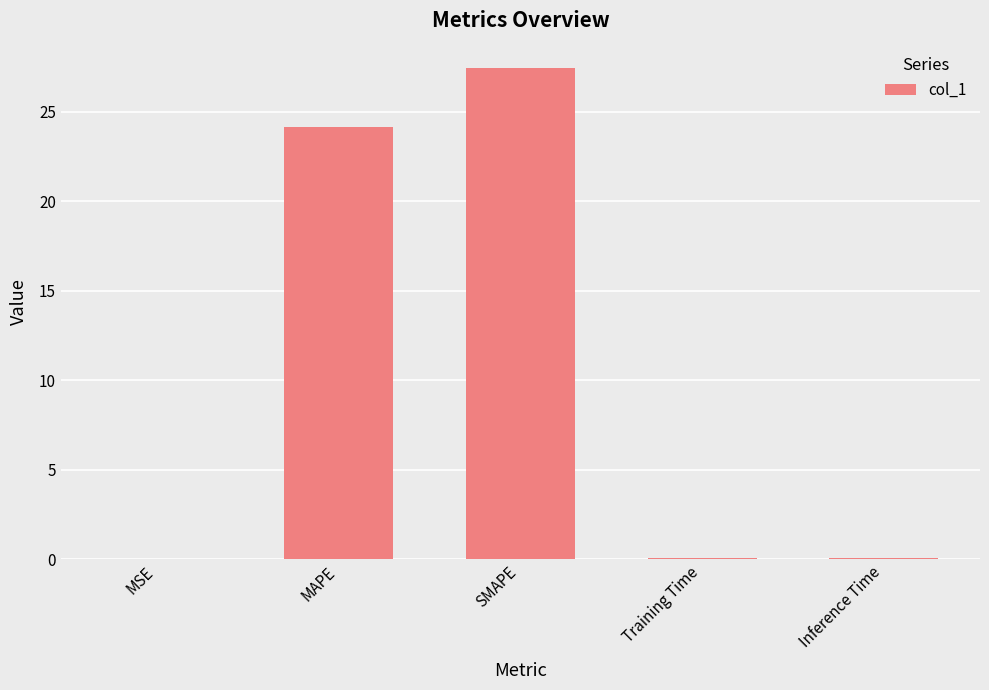

What is the greatest value displayed?

27.4